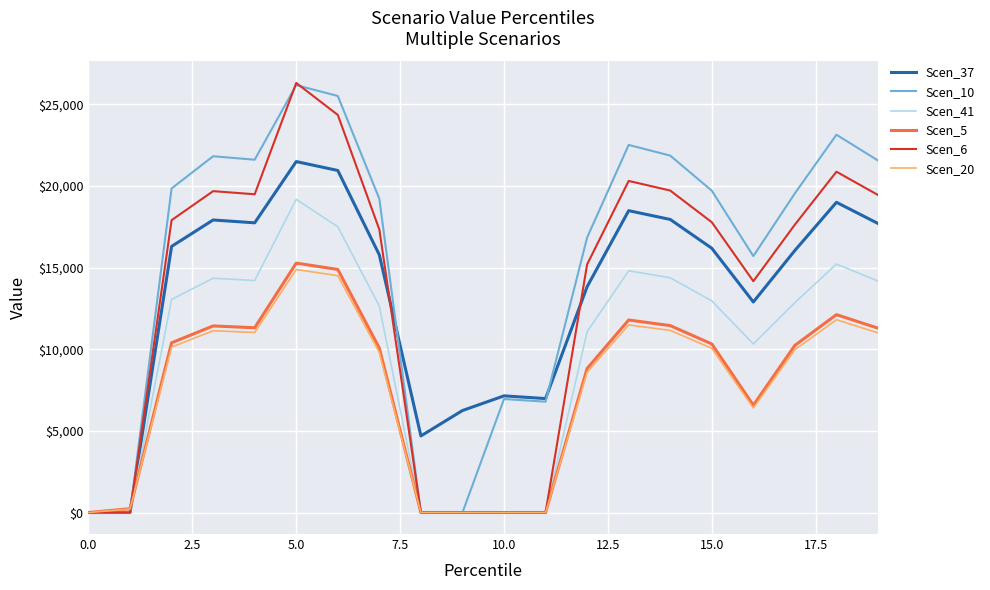

What is the maximum value for Scen_6?

26316.4